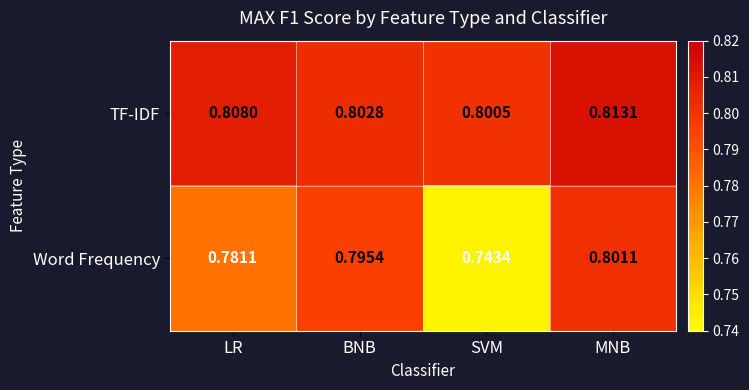

Which series has the largest total across all categories?

TF-IDF